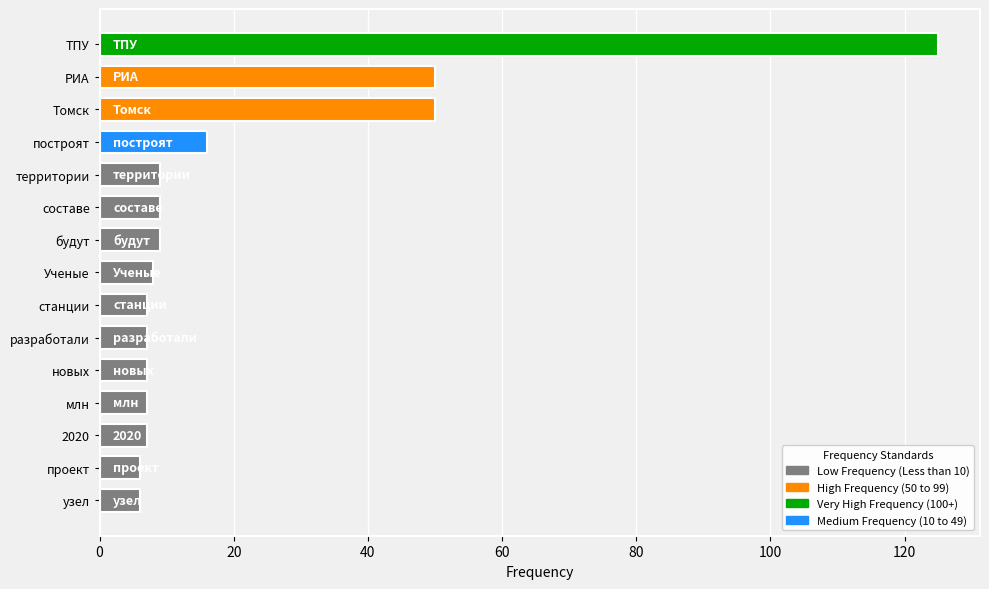

Which label corresponds to the largest value in the chart?

ТПУ